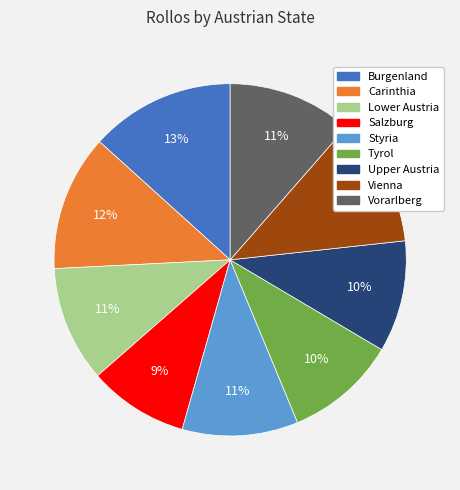

Which category has the smallest portion of the pie?

Salzburg